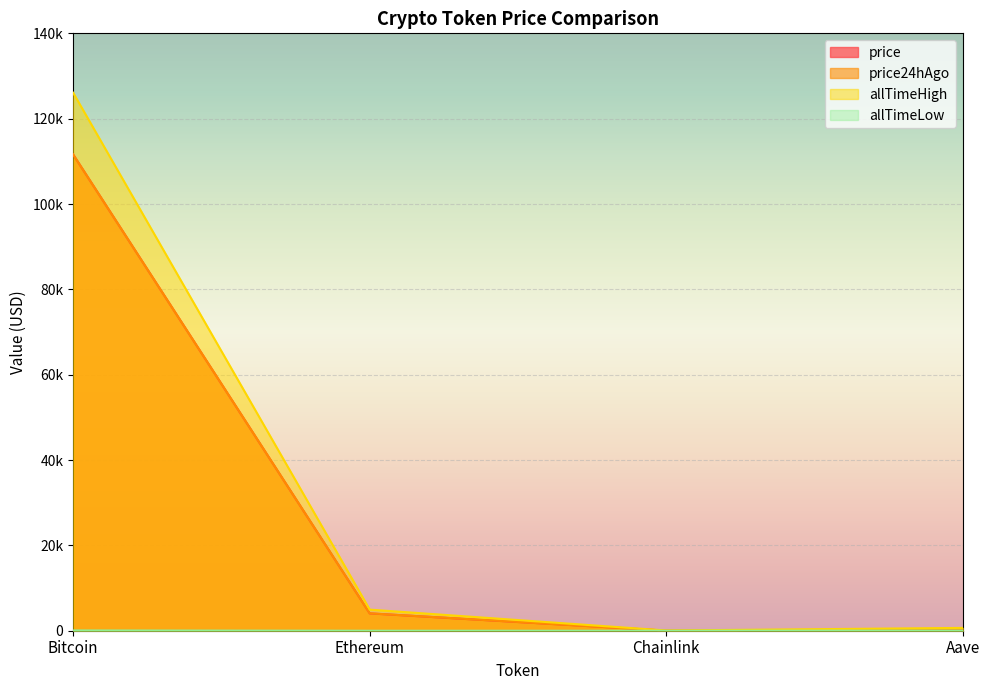

What is the sum of all allTimeHigh values?

131740.4